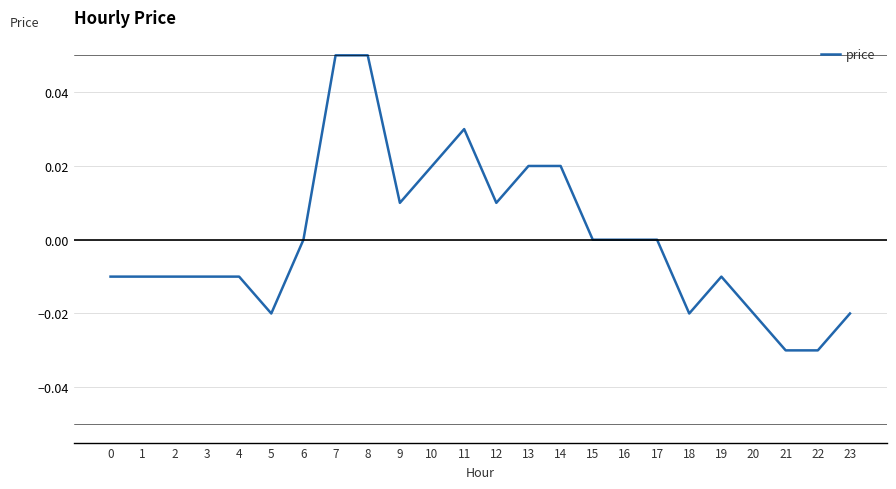

The chart shows a value of -0.0 at 23. True or false?

True